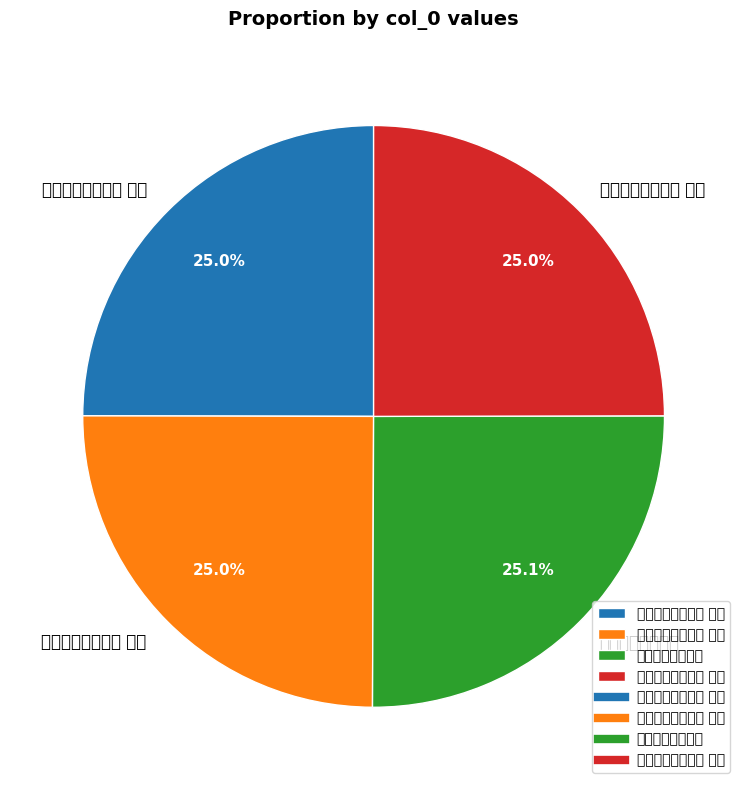

Rank the categories by value from lowest to highest.

题伯颖云林茅屋图 其一, 题伯颖云林茅屋图 其二, 题伯颖云林茅屋图 其三, 题伯颖云林茅屋图